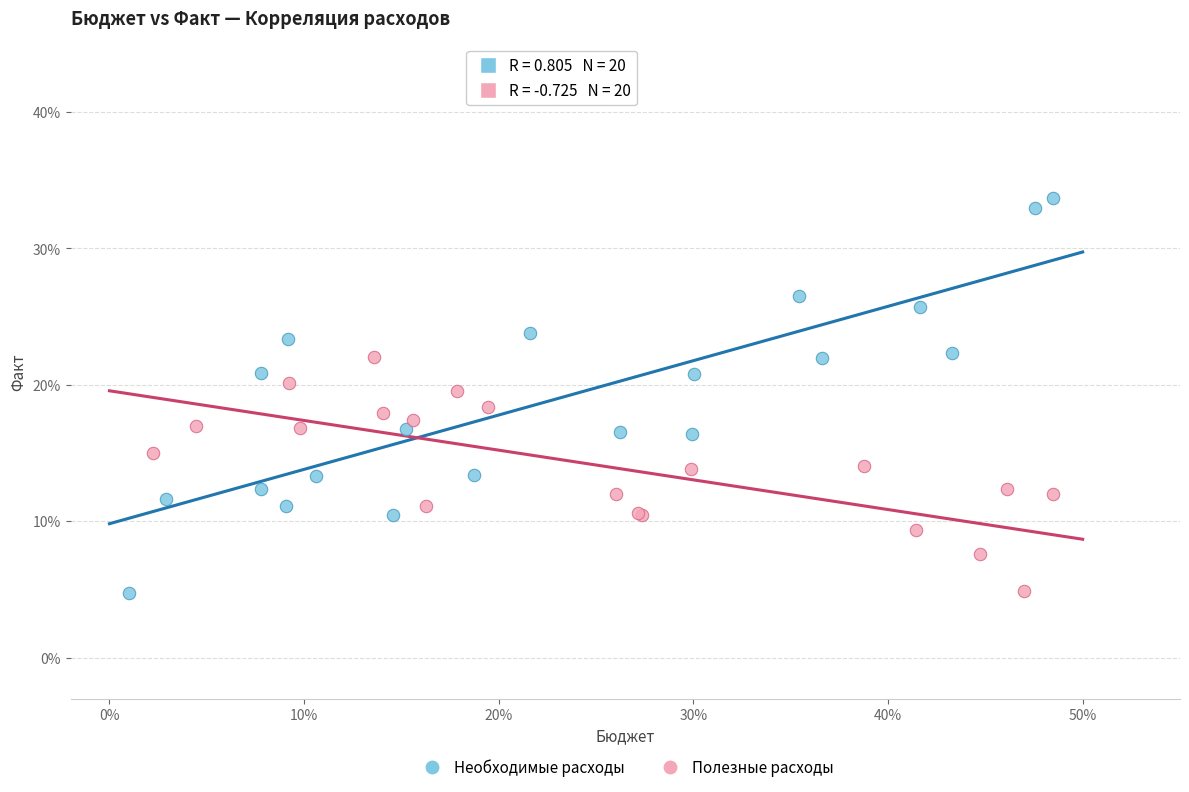

Which series contains the highest Y value?

Необходимые расходы